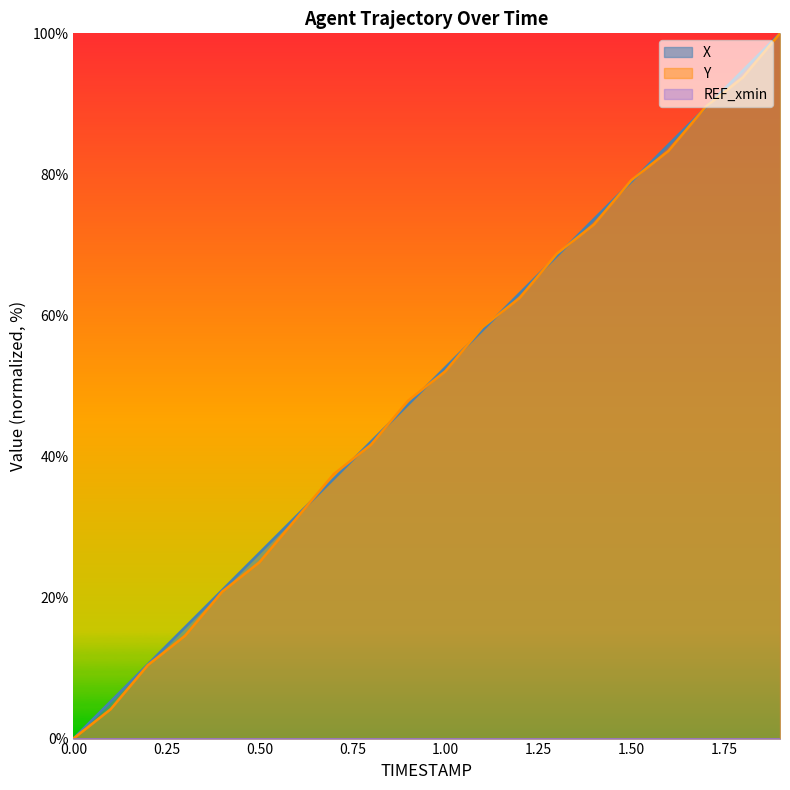

How many data points in X are less than 52?

10